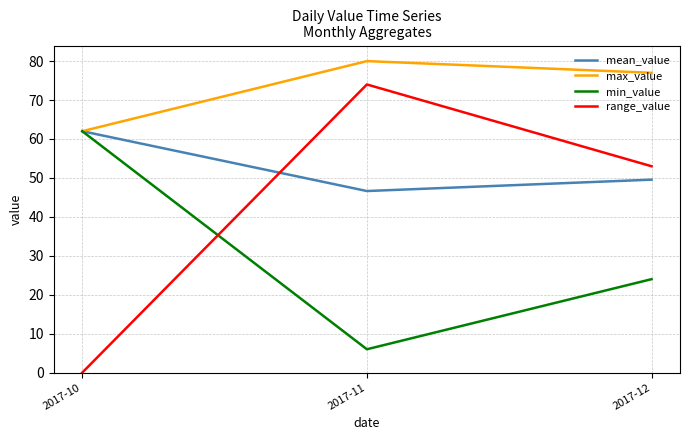

At which label does mean_value reach its peak?

2017-10